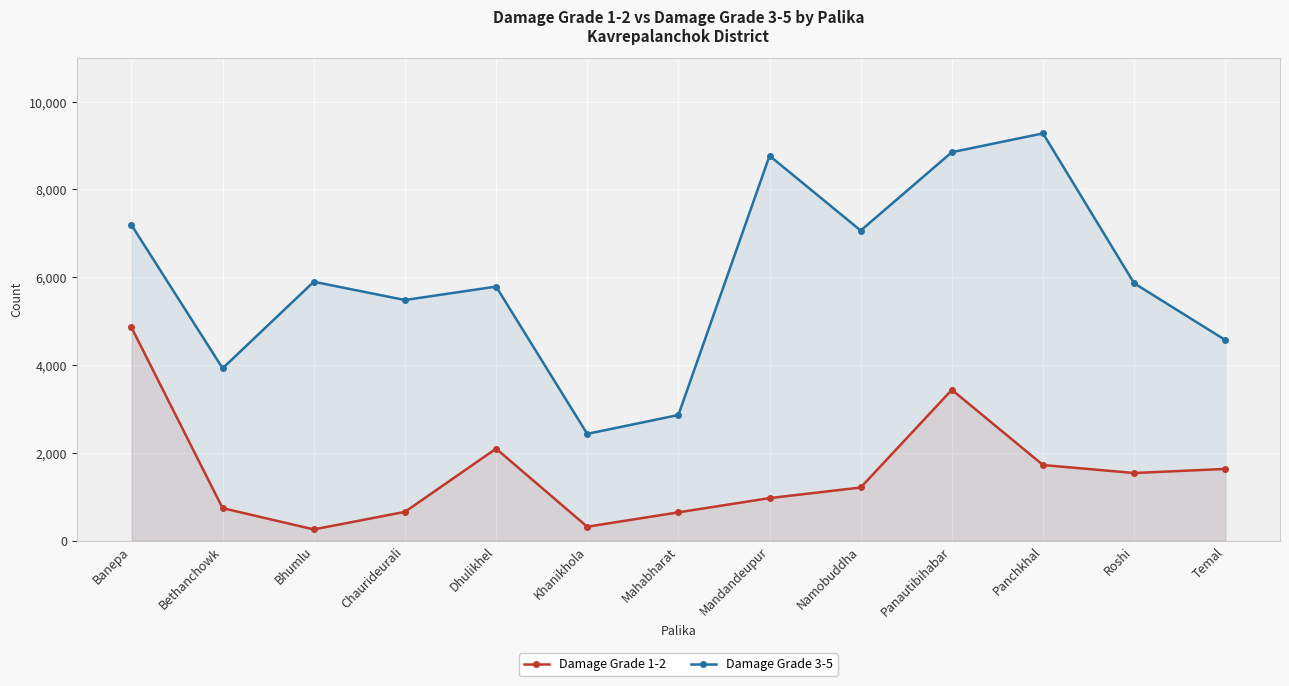

What is the label of the 11th point from the right?

Bhumlu